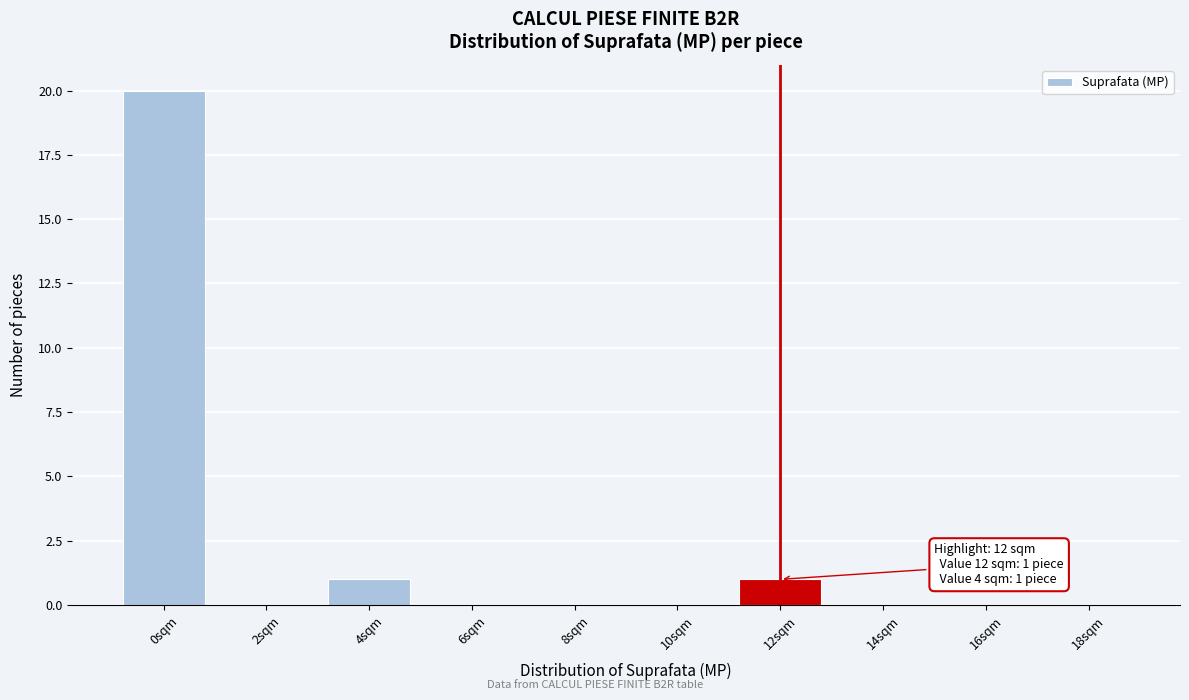

Reading right to left, what are all the values shown in this chart?

18sqm=0	16sqm=0	14sqm=0	12sqm=1	10sqm=0	8sqm=0	6sqm=0	4sqm=1	2sqm=0	0sqm=20